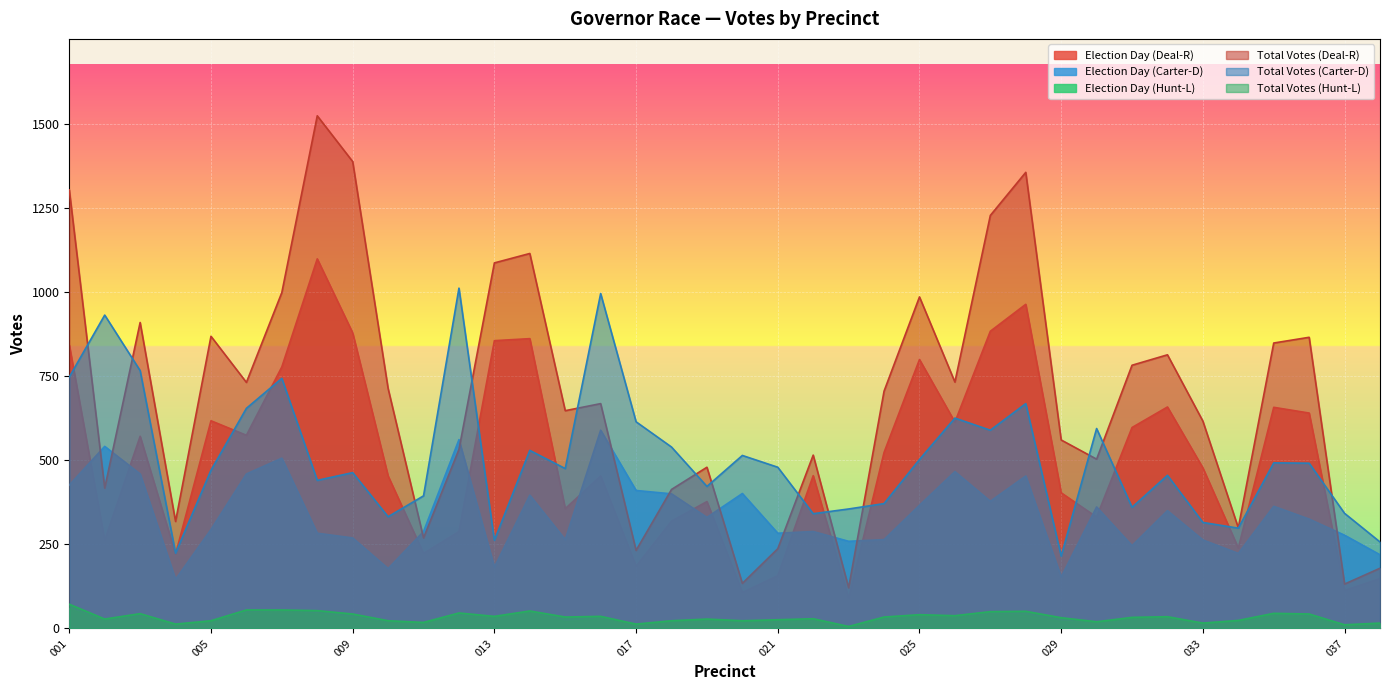

True or false: Election Day (Carter-D) and Election Day (Hunt-L) intersect in this chart.

False